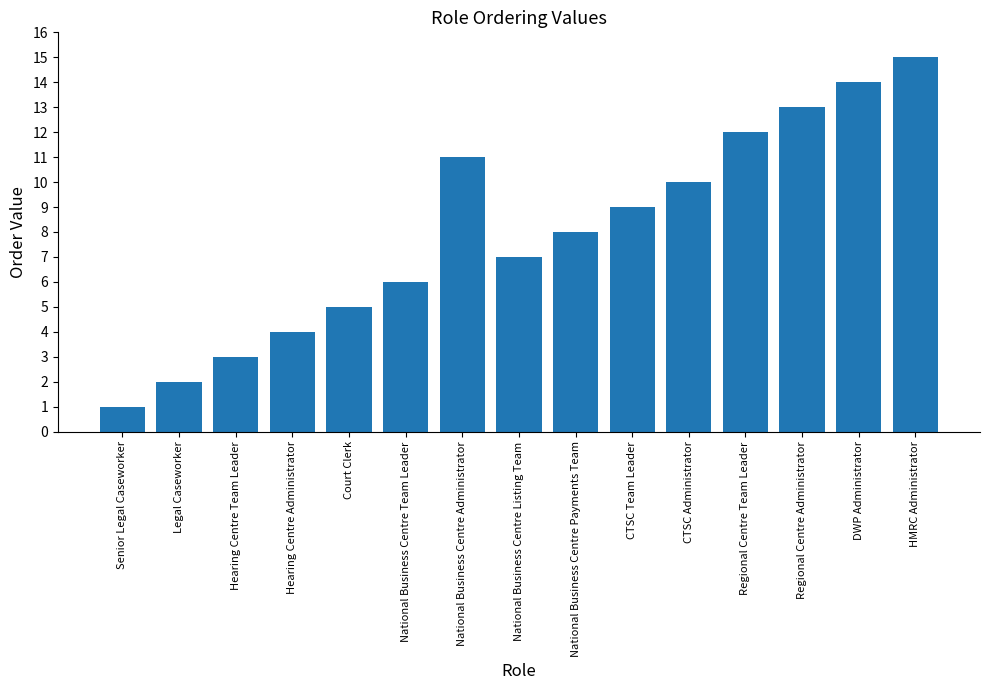

What is the ratio of the value at DWP Administrator to the value at Senior Legal Caseworker?

14.0